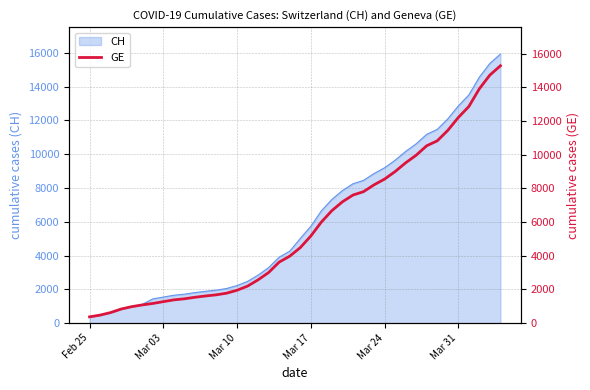

What is the label of the 40th point from the right?

Feb 25